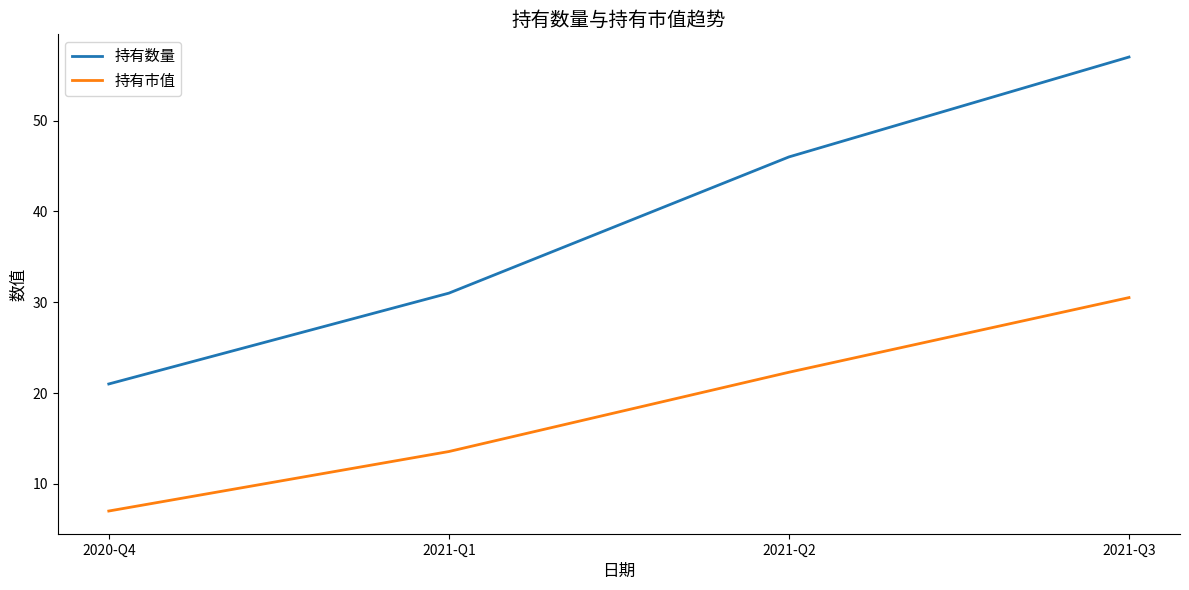

The value of 持有市值 at 2021-Q2 is 22.3. True or false?

True